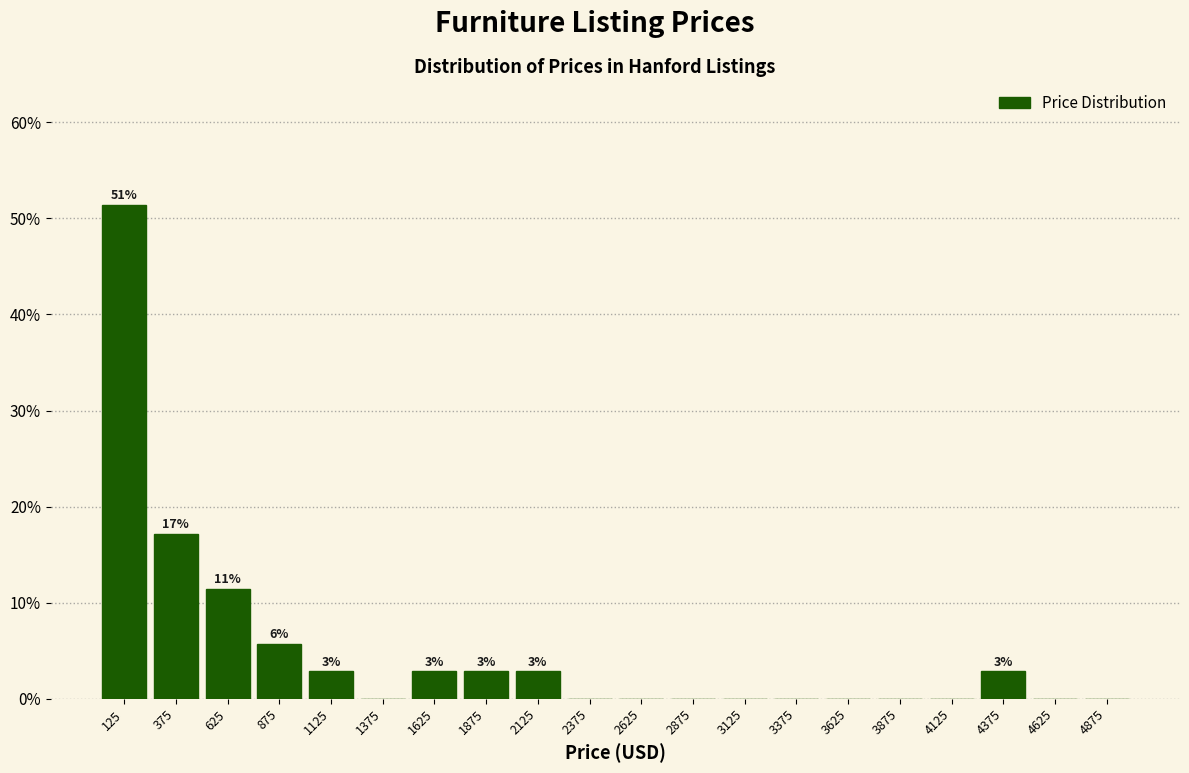

Over which range of the x-axis is the bar tallest?

0 to 250